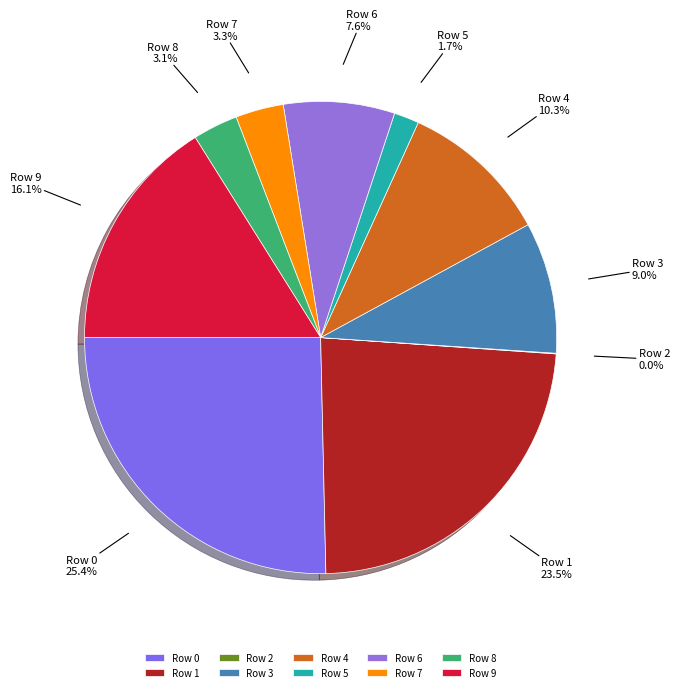

Combined, what portion of the pie is Row 8 and Row 1?

26.6%